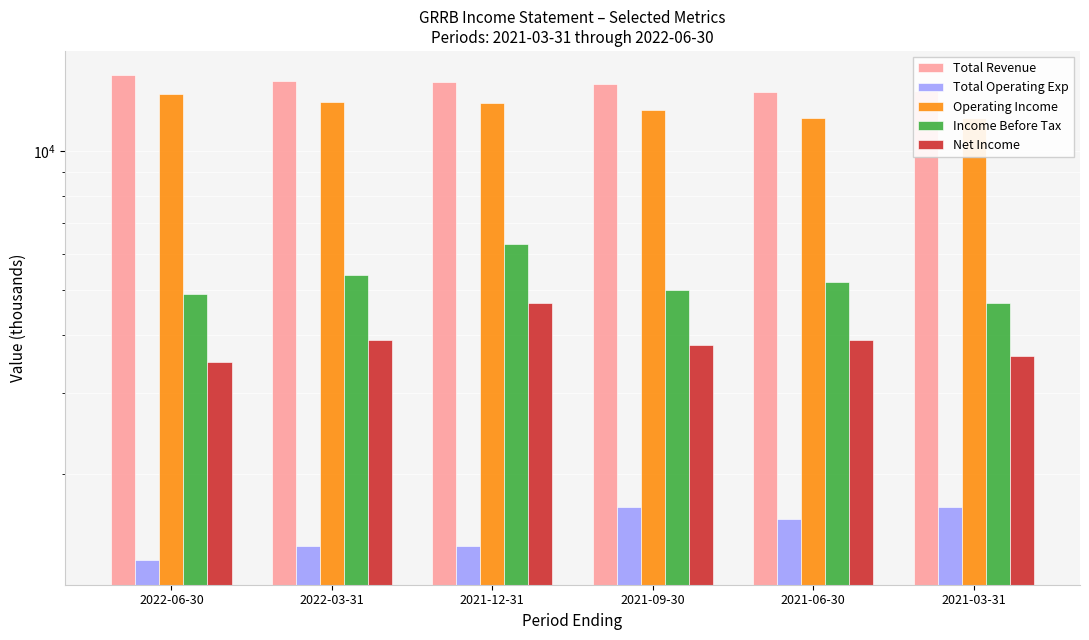

What is the minimum value shown in the chart?

1300